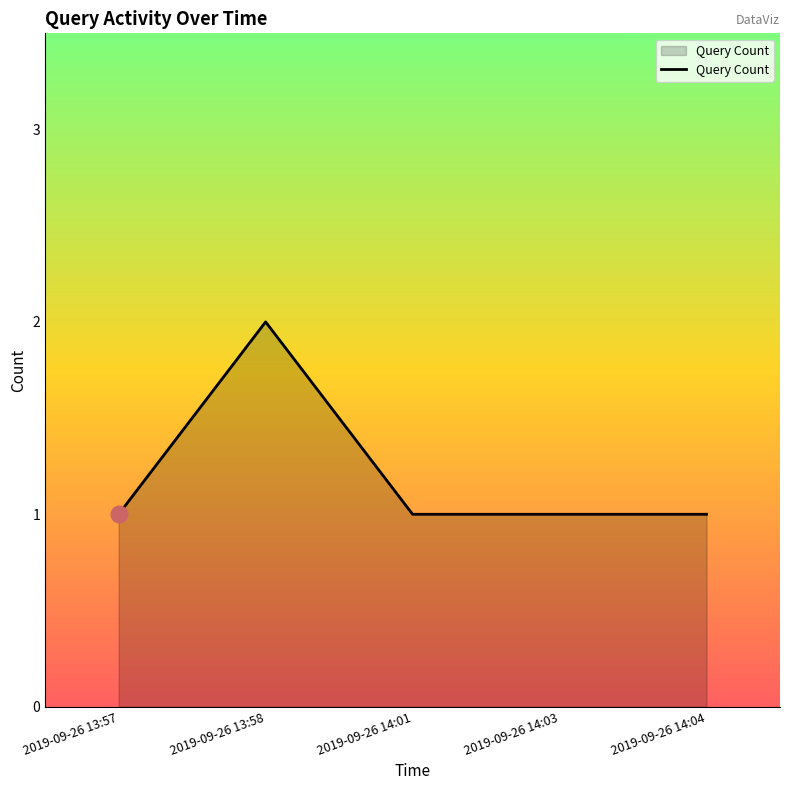

Reading right to left, list all the values displayed in this chart.

2019-09-26 14:04=1	2019-09-26 14:03=1	2019-09-26 14:01=1	2019-09-26 13:58=2	2019-09-26 13:57=1